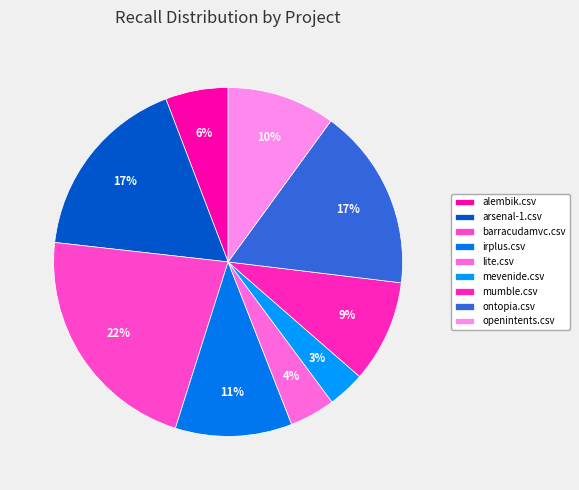

Combined, what portion of the pie is arsenal-1.csv and mumble.csv?

26.9%